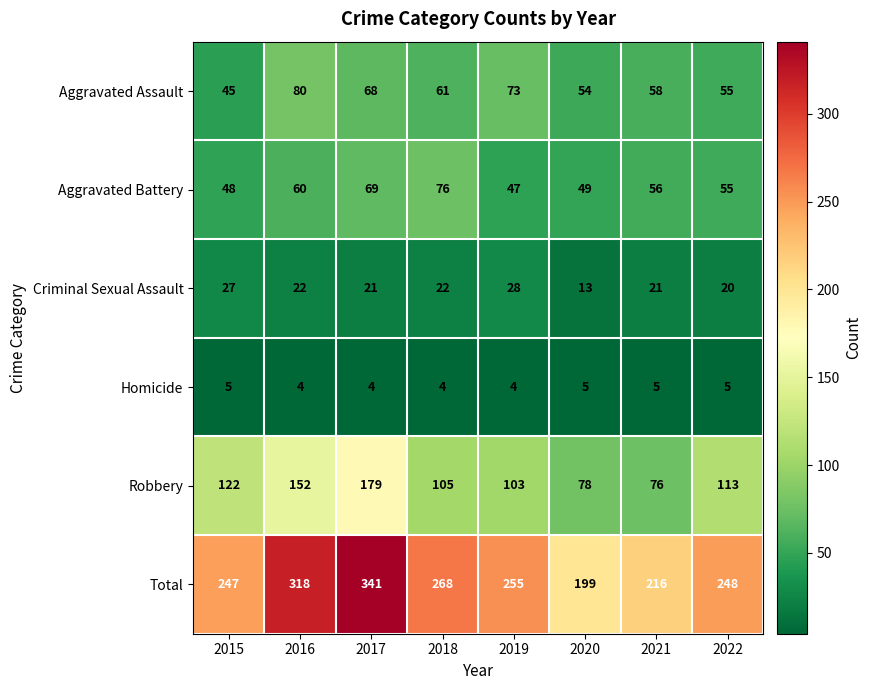

At which category is the sum across all series the highest?

2017